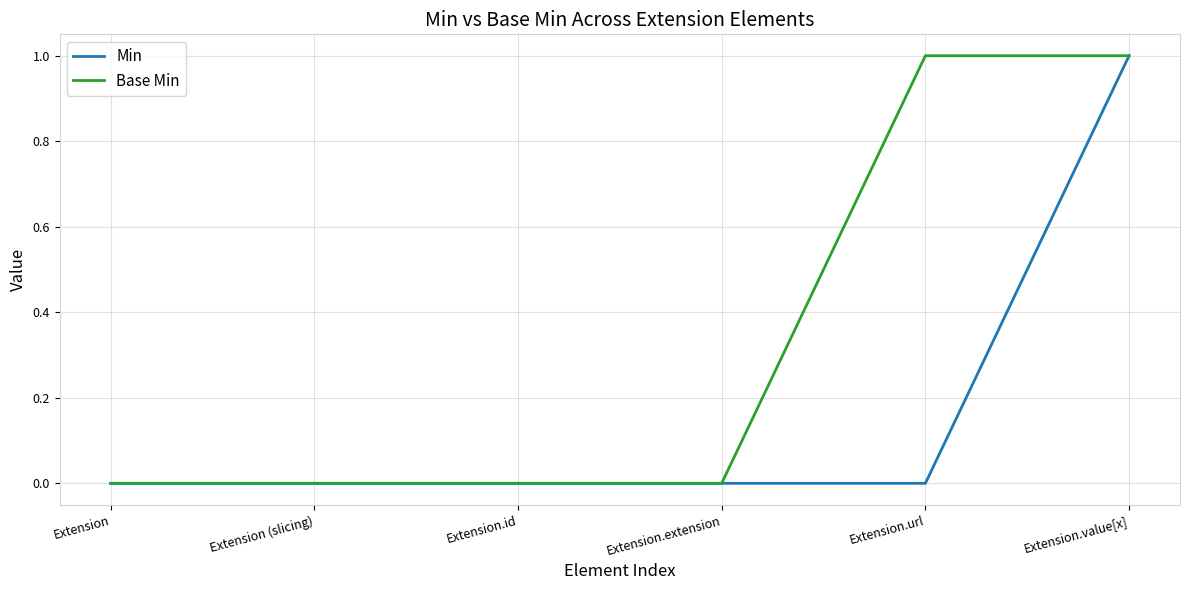

The Base Min series shows 1 at Extension (slicing). True or false?

False